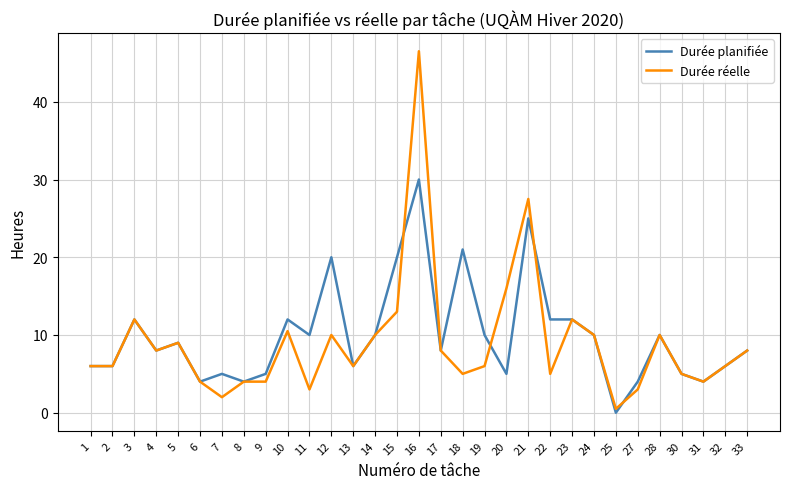

Reading left to right, what are all the values shown in this chart?

Durée planifiée: 6.0	6.0	12.0	8.0	9.0	4.0	5.0	4.0	5.0	12.0	10.0	20.0	6.0	10.0	20.0	30.0	8.0	21.0	10.0	5.0	25.0	12.0	12.0	10.0	0.0	4.0	10.0	5.0	4.0	6.0	8.0
Durée réelle: 6.0	6.0	12.0	8.0	9.0	4.0	2.0	4.0	4.0	10.5	3.0	10.0	6.0	10.0	13.0	46.5	8.0	5.0	6.0	16.0	27.5	5.0	12.0	10.0	0.5	3.0	10.0	5.0	4.0	6.0	8.0